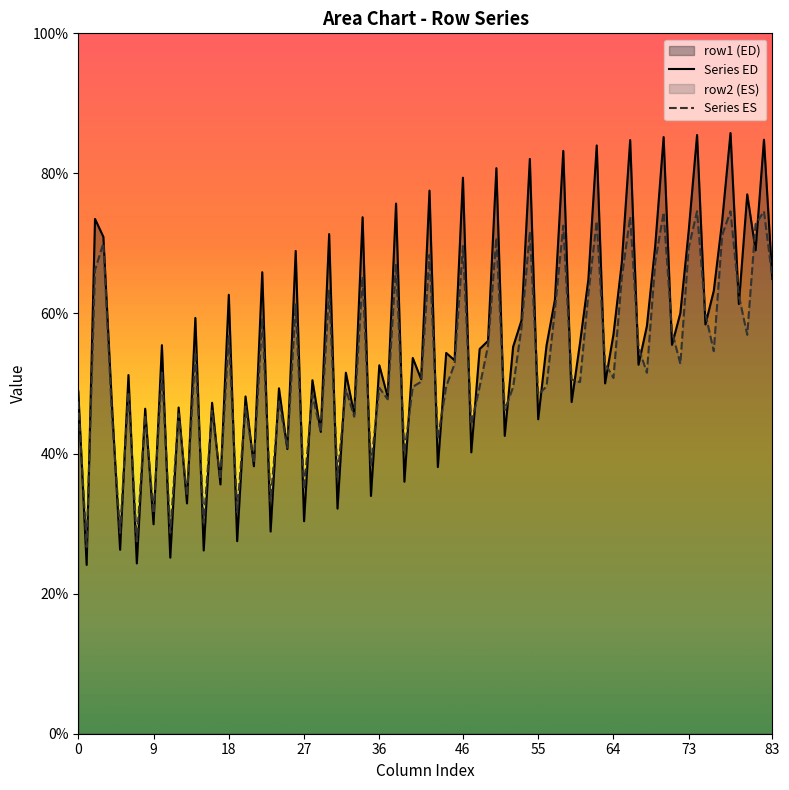

What is the minimum value shown in the chart?

24.1